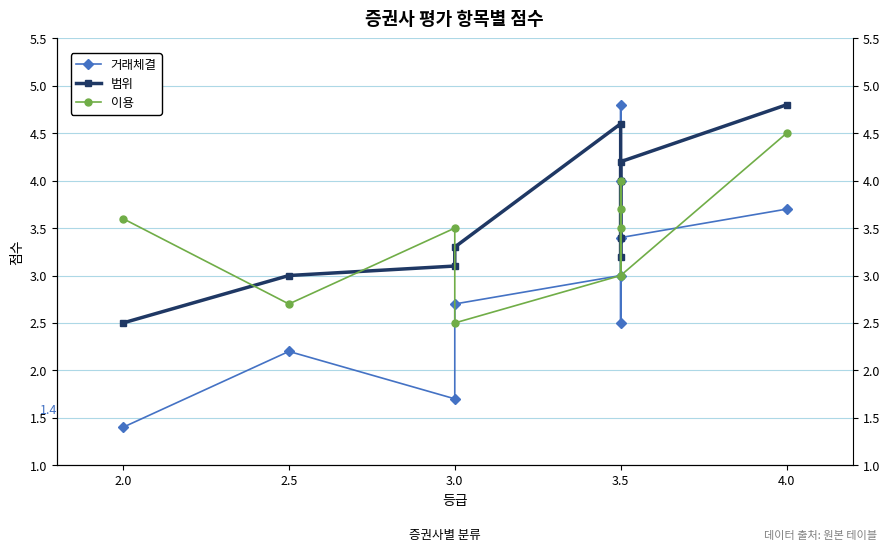

Does the chart display data point markers on the line(s)?

Yes